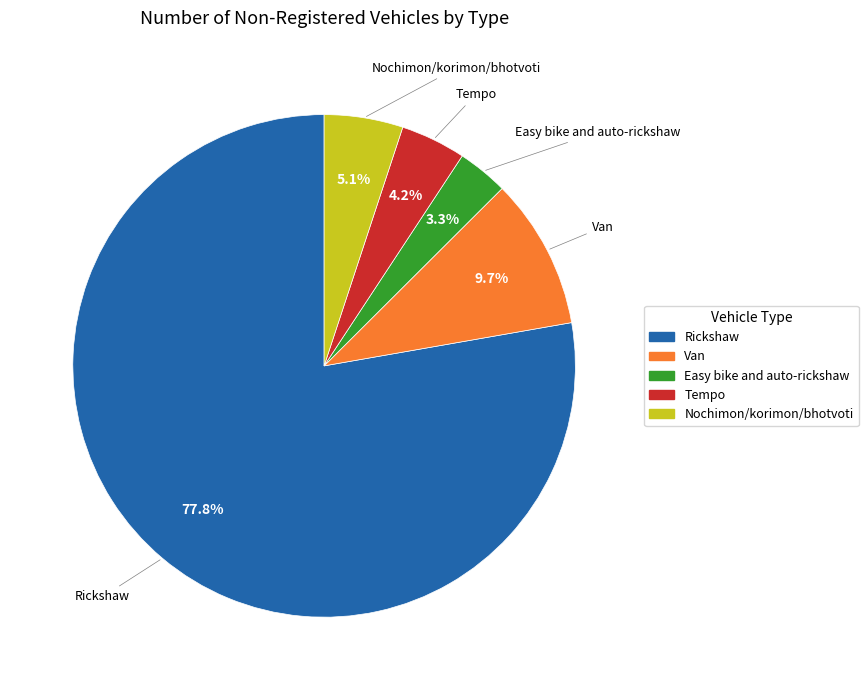

What percentage is the Rickshaw slice, to the nearest percent?

78%